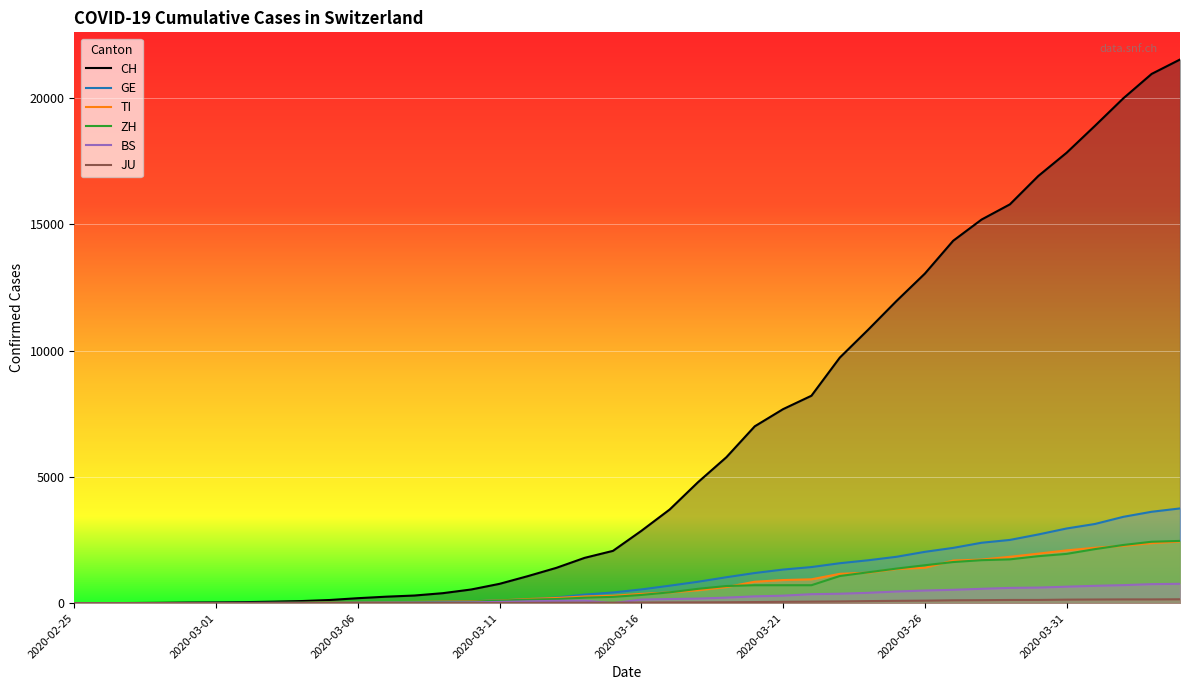

The GE series shows 1095 at 21. True or false?

False